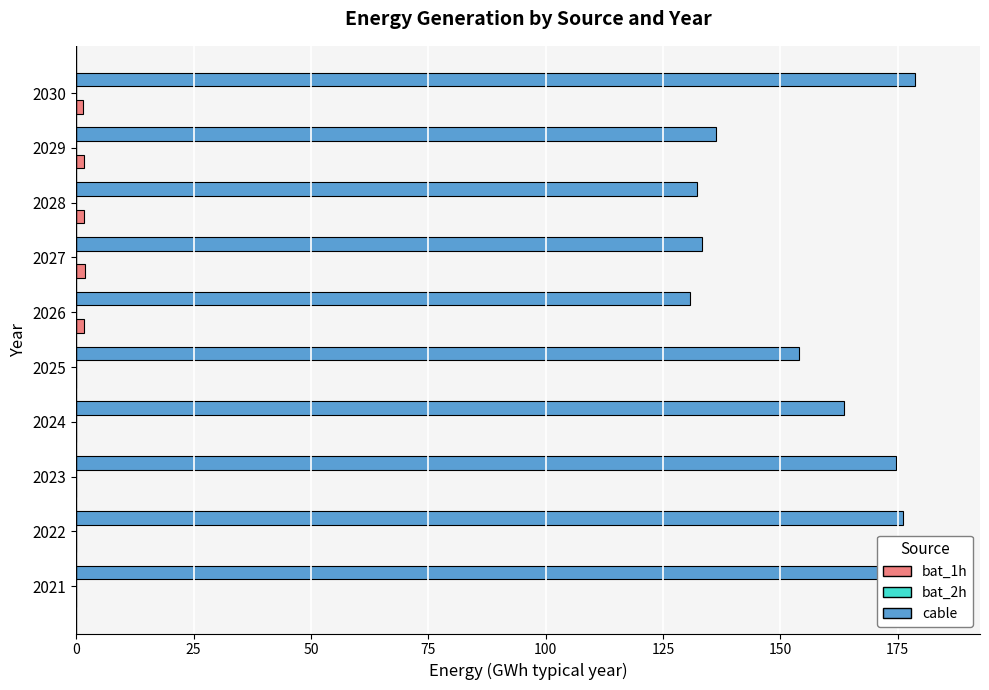

The cable series shows 189.1 at 2027. True or false?

False